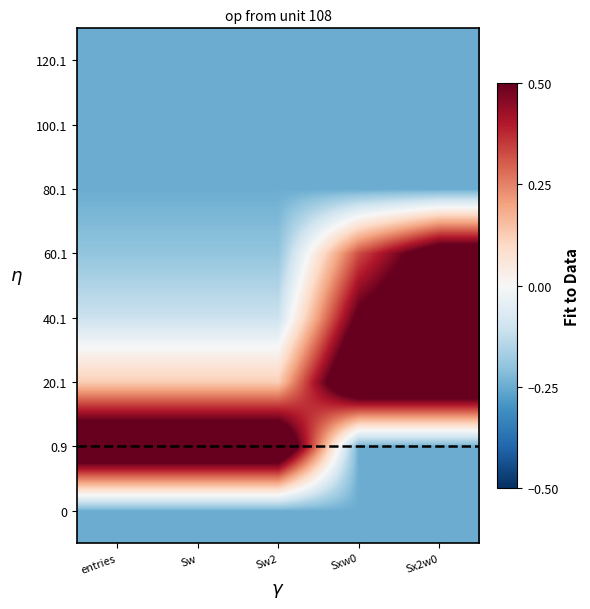

At how many categories does at least one series exceed 0?

5